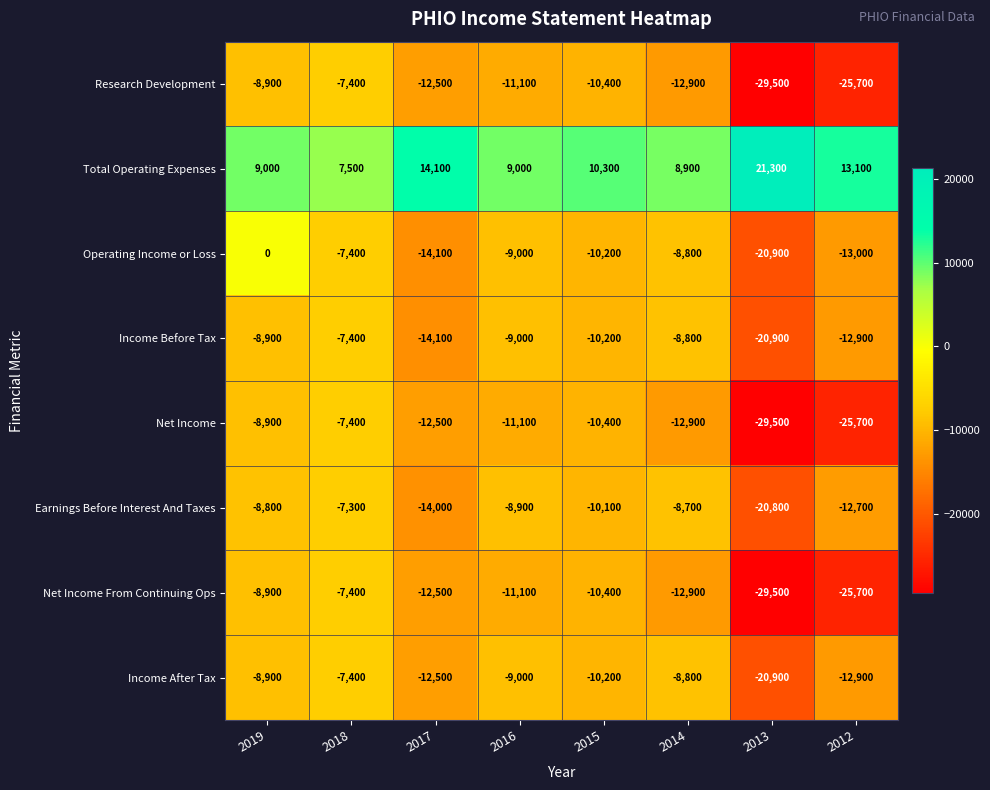

At which category is the sum across all series the highest?

2018